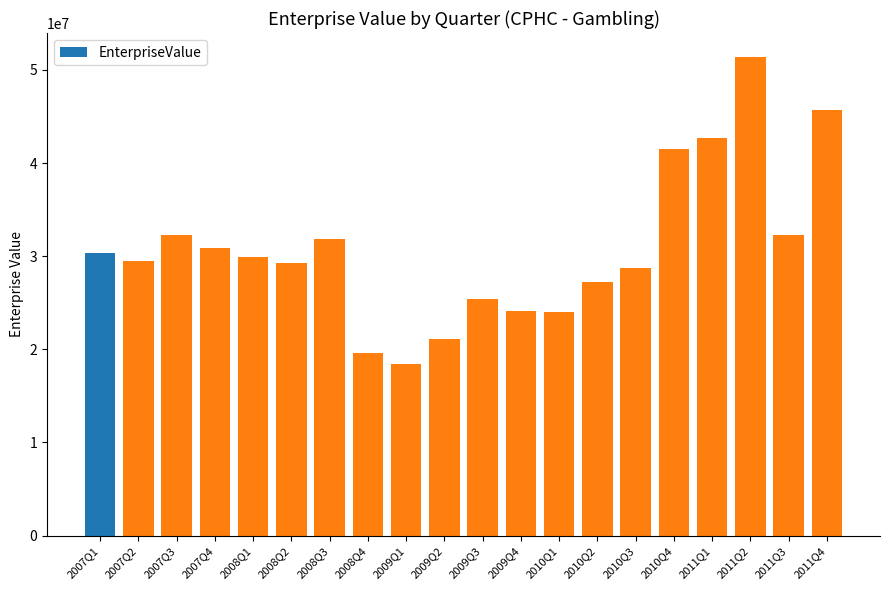

What position from the left is 2011Q2?

18